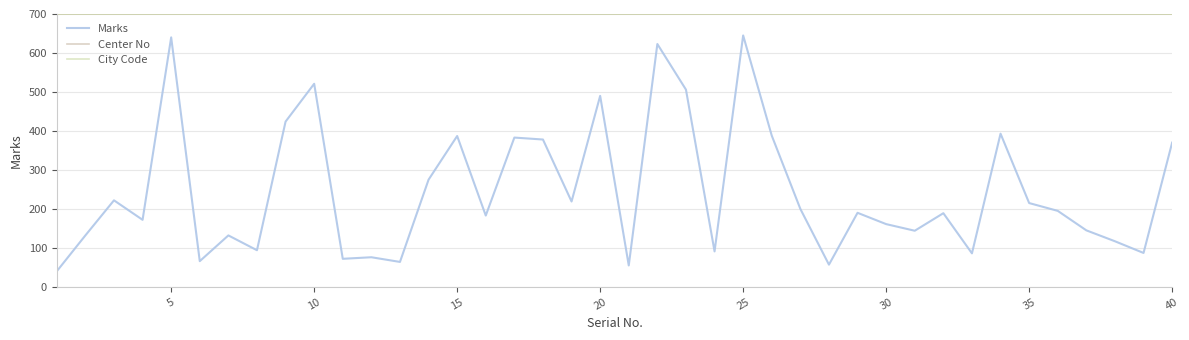

True or false: Center No and Marks intersect in this chart.

False